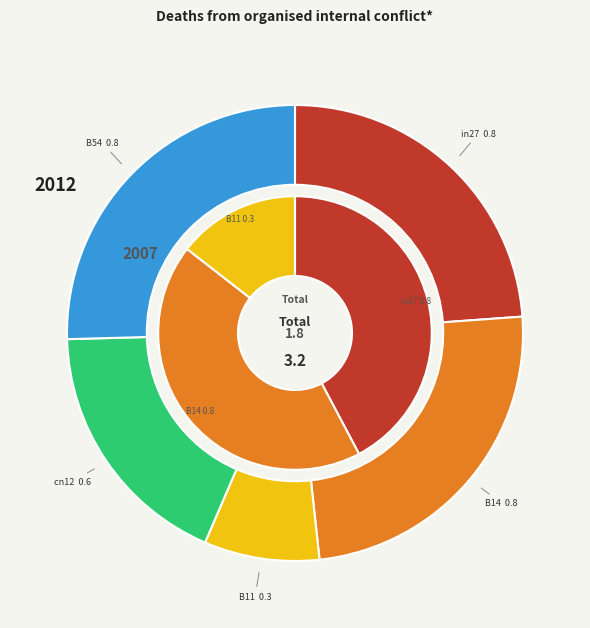

What percentage is the B14 slice, to the nearest percent?

24%